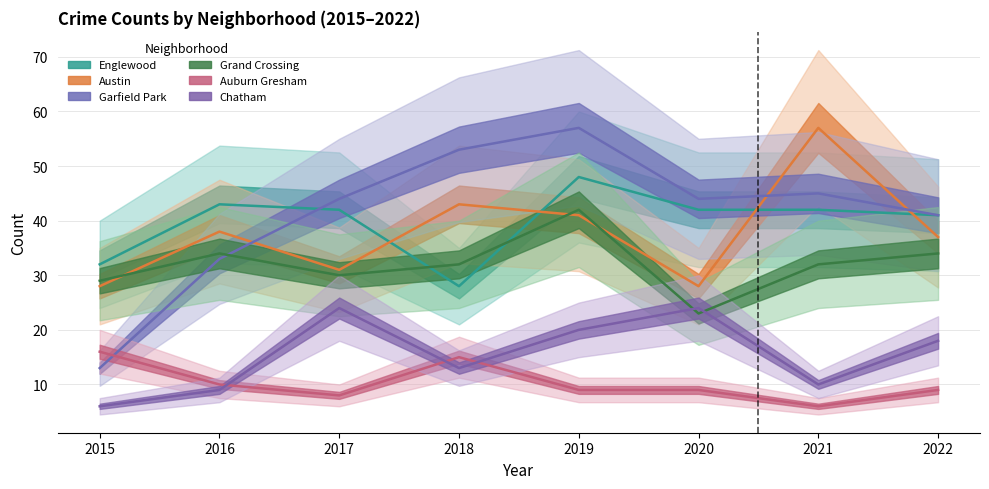

Reading left to right, extract all data points from this chart.

Englewood: 2015=32	2016=43	2017=42	2018=28	2019=48	2020=42	2021=42	2022=41
Austin: 2015=28	2016=38	2017=31	2018=43	2019=41	2020=28	2021=57	2022=37
Garfield Park: 2015=13	2016=33	2017=44	2018=53	2019=57	2020=44	2021=45	2022=41
Grand Crossing: 2015=29	2016=34	2017=30	2018=32	2019=42	2020=23	2021=32	2022=34
Auburn Gresham: 2015=16	2016=10	2017=8	2018=15	2019=9	2020=9	2021=6	2022=9
Chatham: 2015=6	2016=9	2017=24	2018=13	2019=20	2020=24	2021=10	2022=18